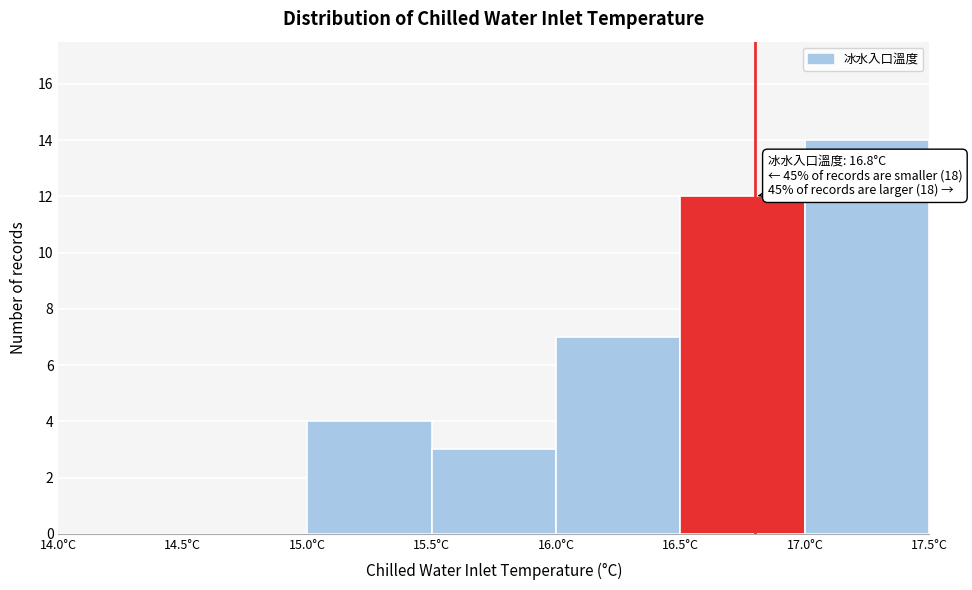

Which range on the x-axis has the tallest bar?

17.0 to 17.5